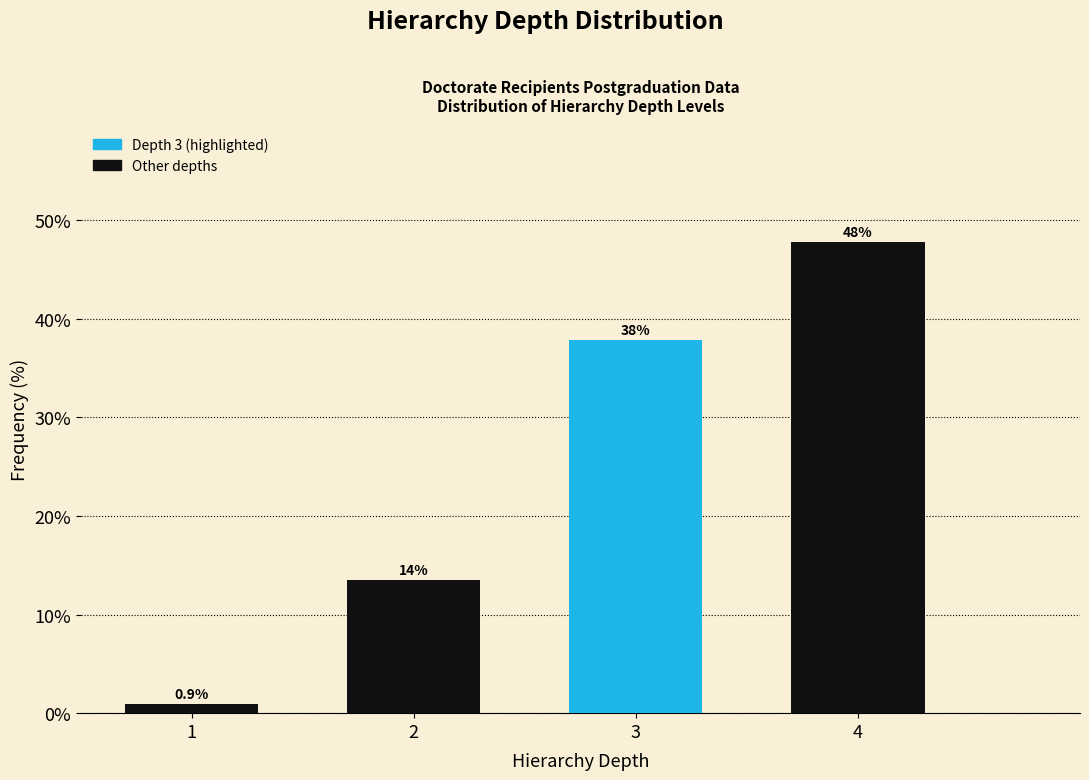

Reading left to right, extract all data points from this chart.

0.9	13.5	37.8	47.7